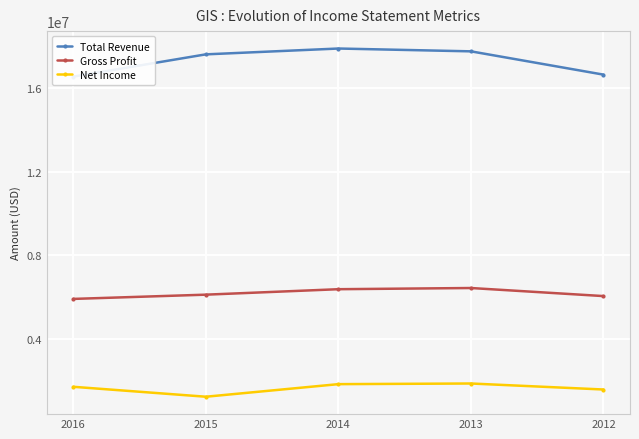

At which label does Total Revenue first exceed 17630300?

2014